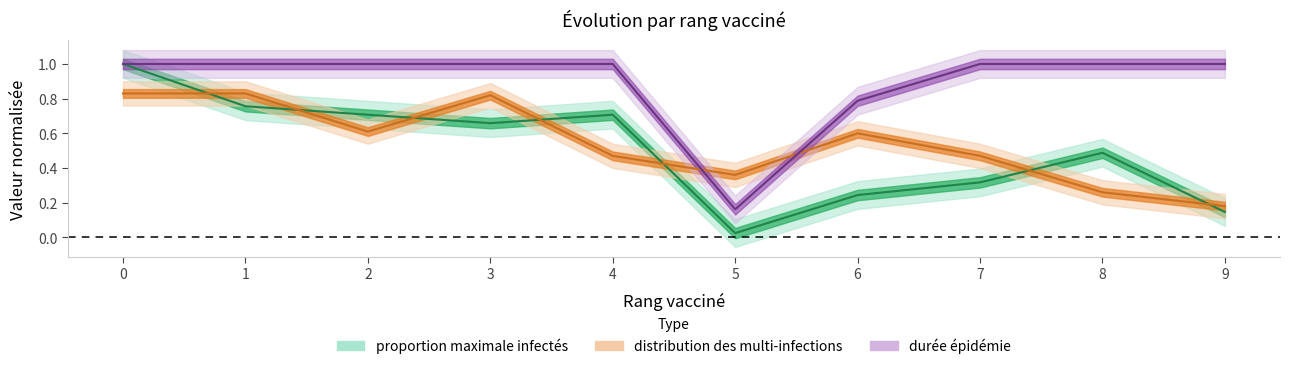

How many interior local peaks does the proportion maximale infectés series have?

2